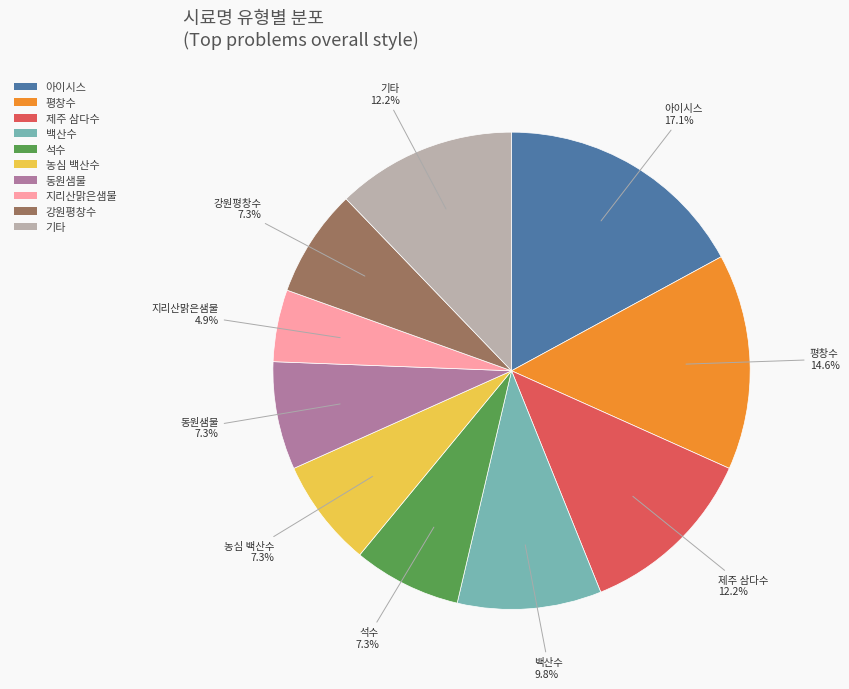

What is the ratio of the value at 석수 to the value at 농심 백산수?

1.0